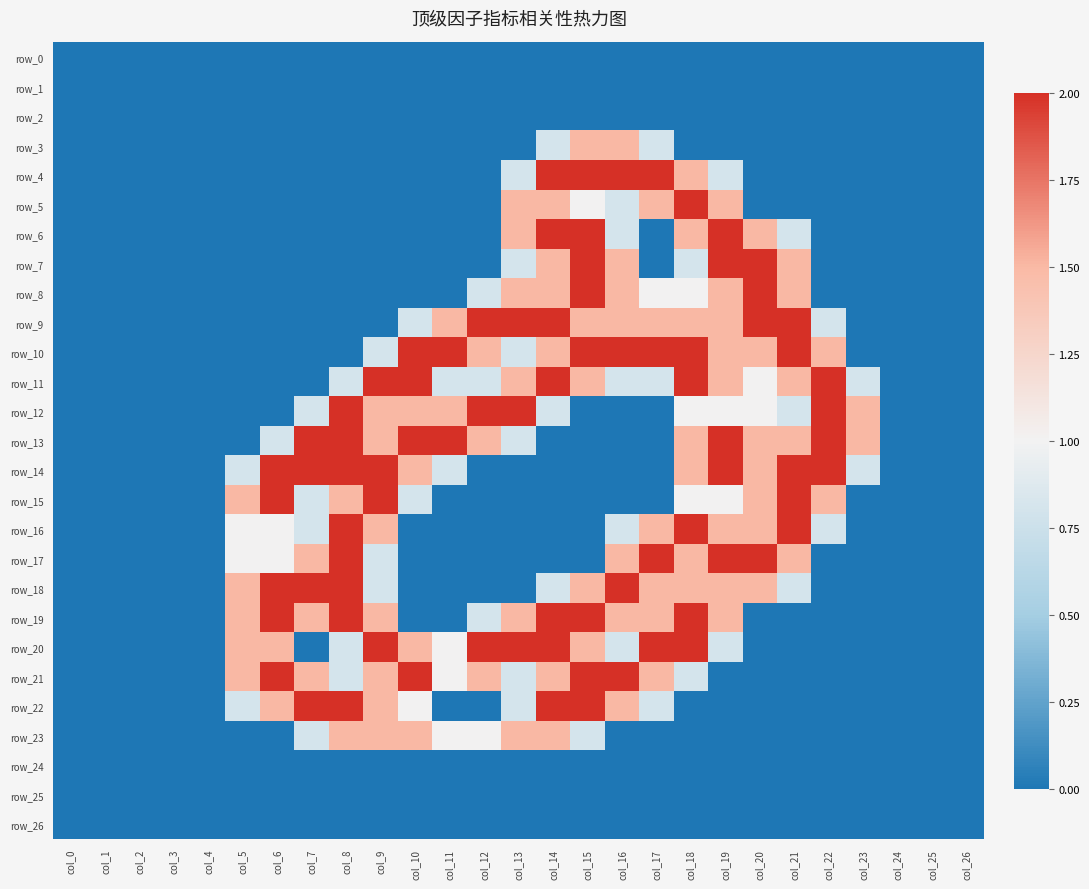

What is the difference between the second highest and second lowest values in the row_13 series?

2.0